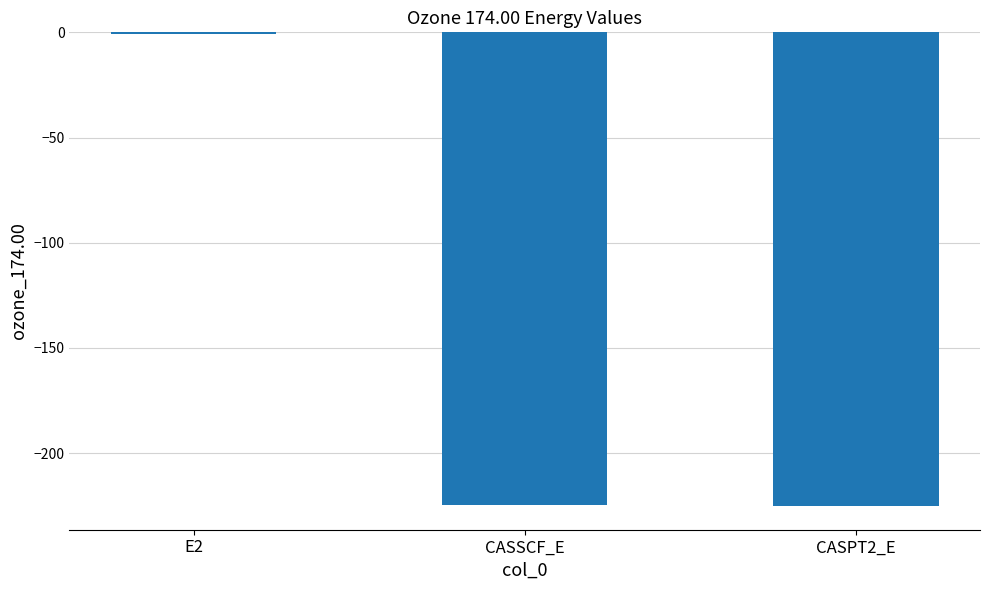

What is the approximate value at CASPT2_E?

-225.2